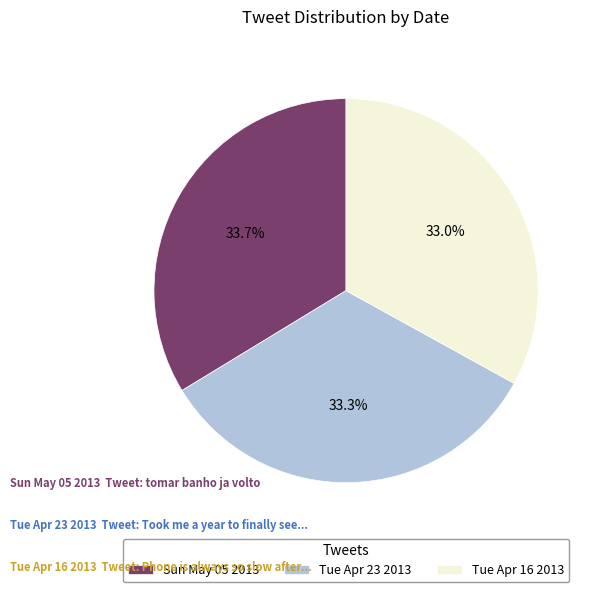

Count the number of slices in the pie.

3